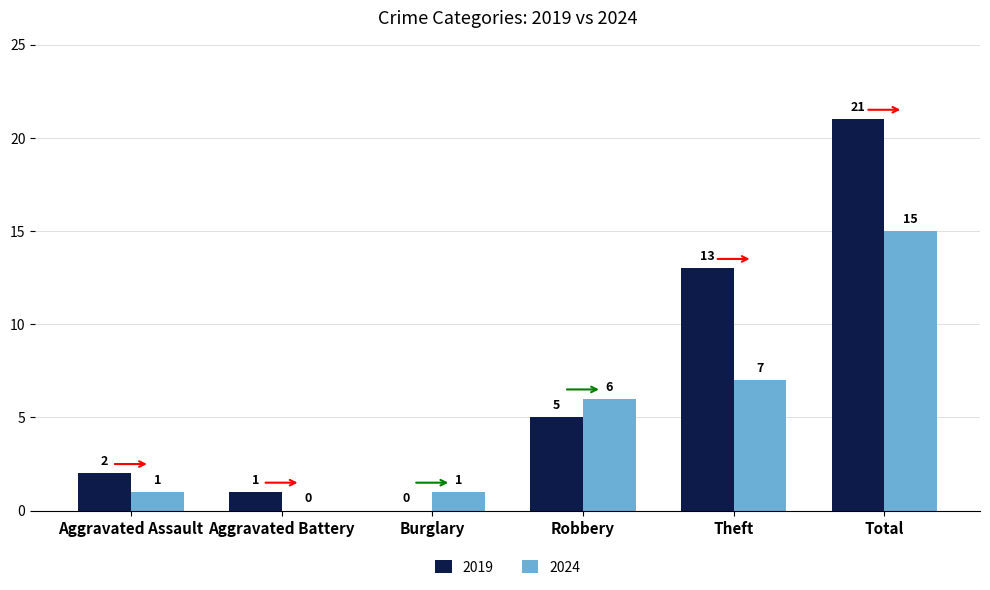

Are the bars grouped side by side (vs. stacked)?

Yes